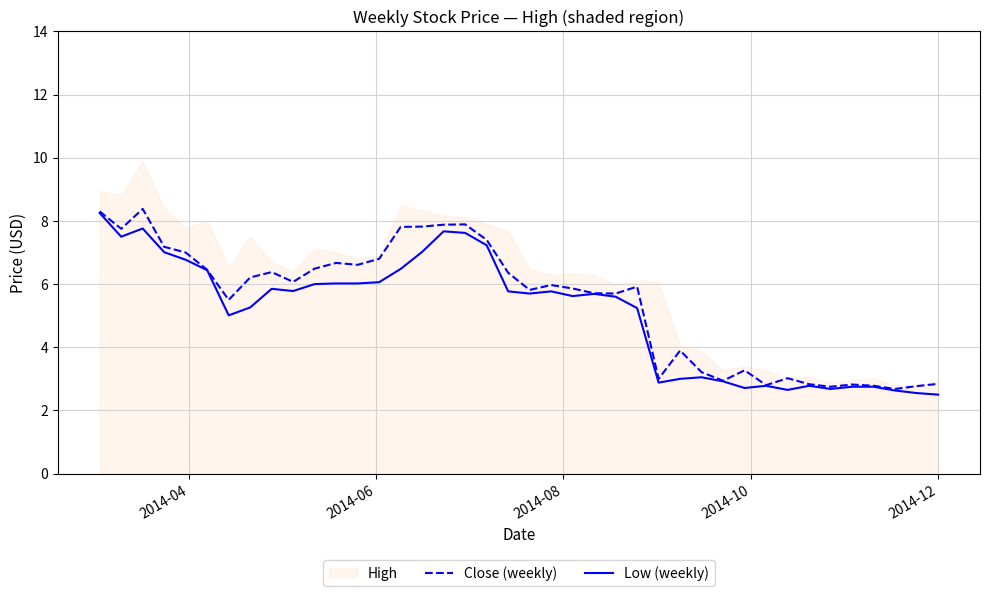

What is the minimum value for Close (weekly)?

2.7